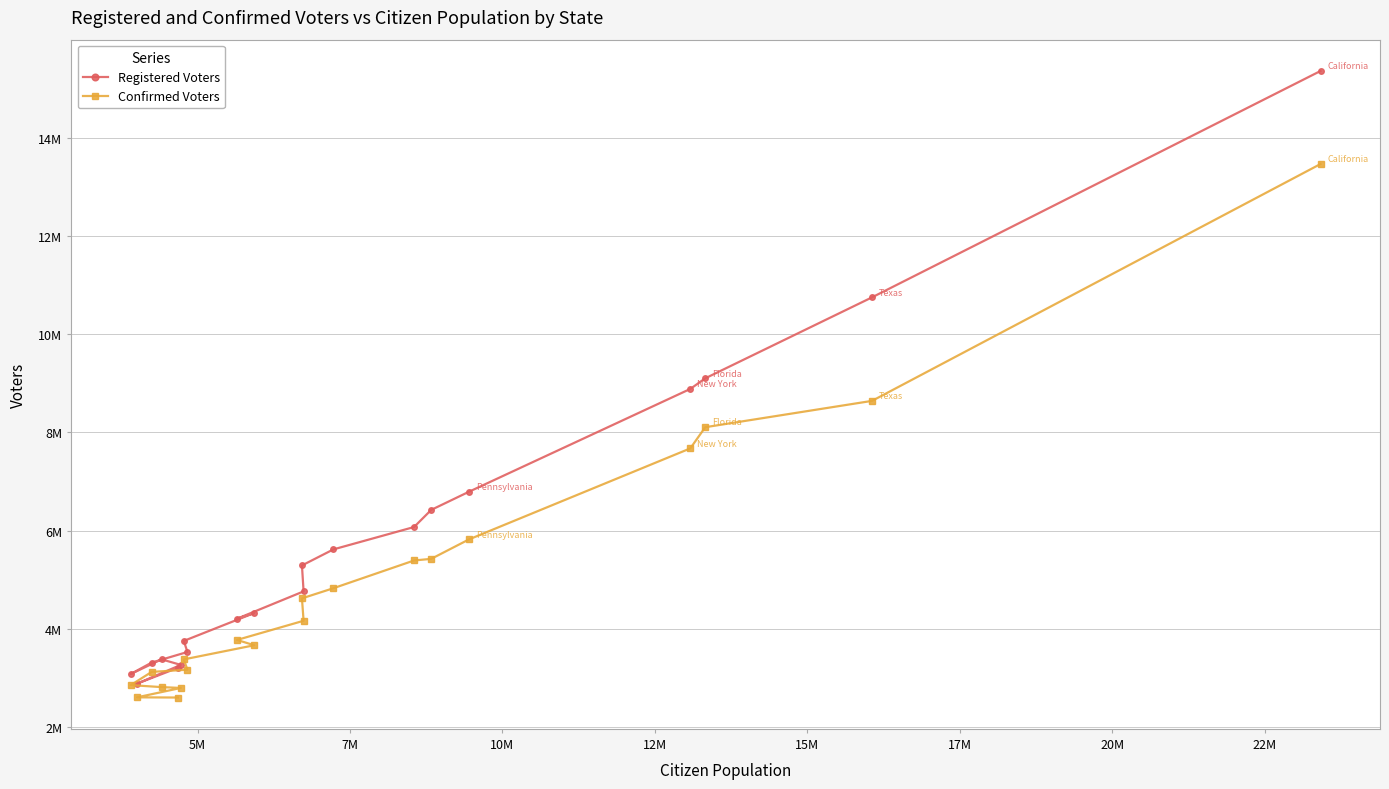

What are all the series names shown in the legend?

Registered Voters, Confirmed Voters